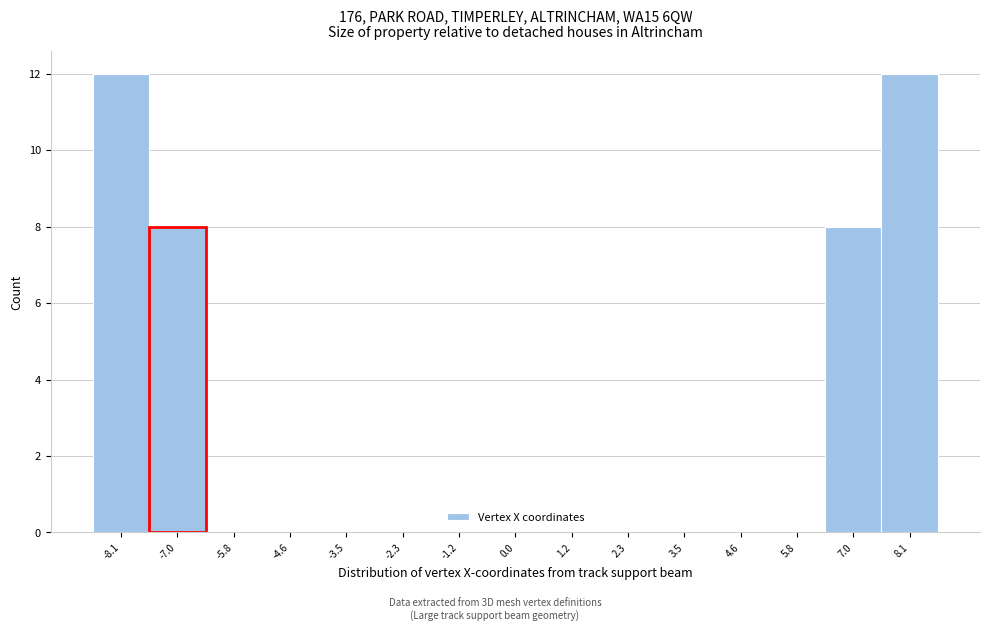

Reading left to right, list every bar in this chart as the range it spans on the x-axis followed by its height. Neither the bar edges nor the heights are printed on the chart, so give them approximately, as read against the axes.

-8.70 to -7.54: 12
-7.54 to -6.38: 8
-6.38 to -5.22: 0
-5.22 to -4.06: 0
-4.06 to -2.90: 0
-2.90 to -1.74: 0
-1.74 to -0.58: 0
-0.58 to 0.58: 0
0.58 to 1.74: 0
1.74 to 2.90: 0
2.90 to 4.06: 0
4.06 to 5.22: 0
5.22 to 6.38: 0
6.38 to 7.54: 8
7.54 to 8.70: 12